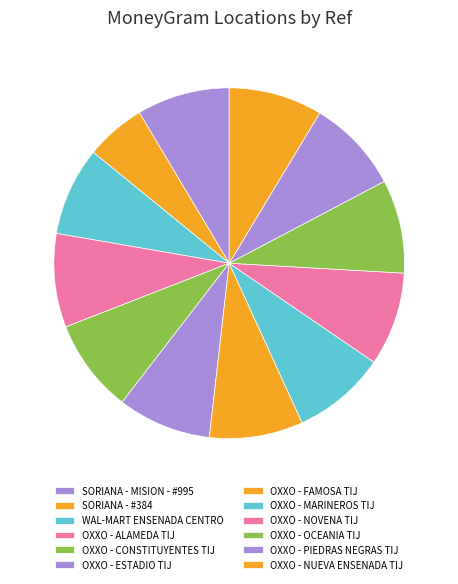

Is it true that WAL-MART ENSENADA CENTRO is 1% of the pie?

False